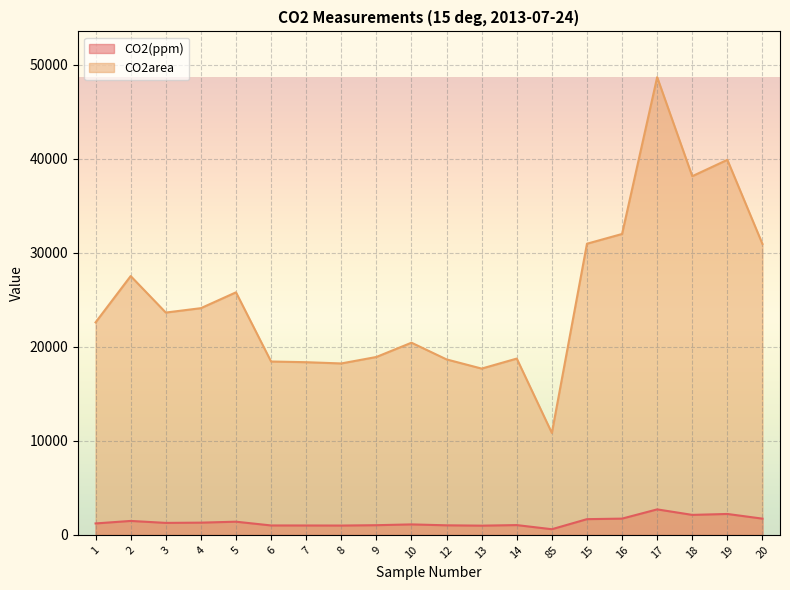

Reading left to right, extract all data points from this chart.

CO2(ppm): 1=1219.6	2=1486.4	3=1277.6	4=1303.8	5=1405.4	6=1005.2	7=1002.0	8=994.7	9=1032.9	10=1116.6	12=1020.2	13=984.0	14=1044.0	85=604.0	15=1675.5	16=1732.7	17=2715.5	18=2129.5	19=2228.2	20=1729.4
CO2area: 1=22614.0	2=27542.0	3=23658.0	4=24125.0	5=25811.0	6=18448.0	7=18376.0	8=18243.0	9=18931.0	10=20451.0	12=18672.0	13=17696.0	14=18762.0	85=10848.0	15=30982.0	16=32019.0	17=48704.0	18=38168.0	19=39910.0	20=30955.0